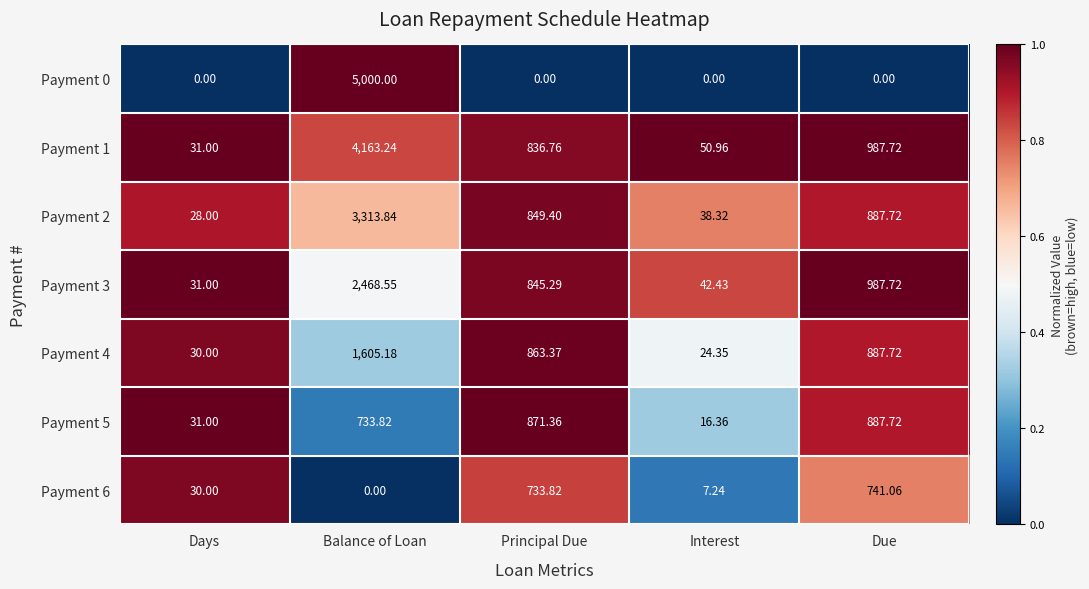

What is the spread (max minus min) of values at Due?

987.7